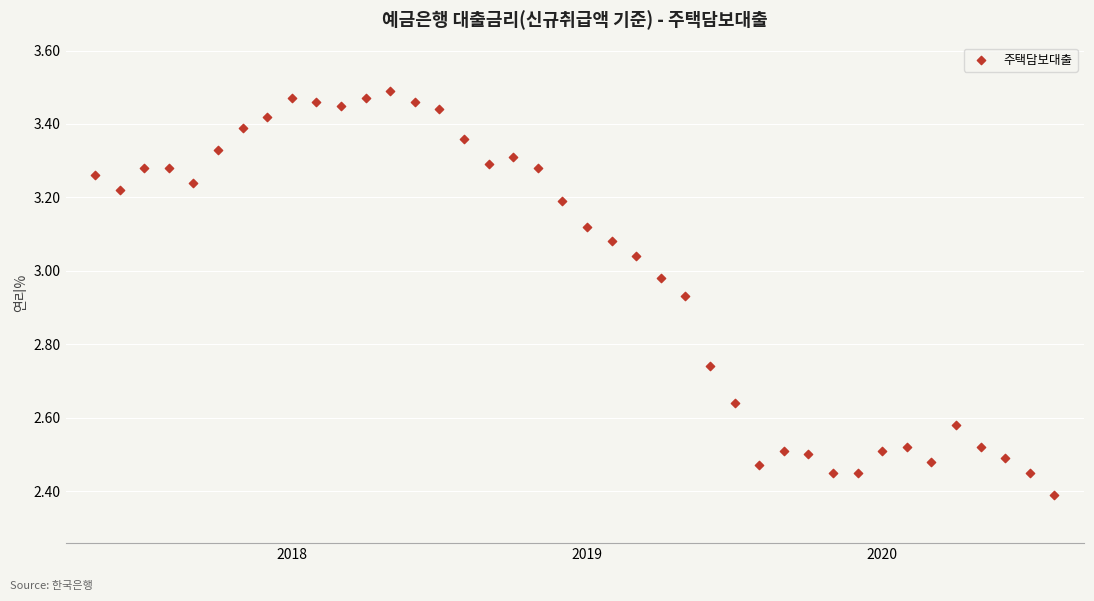

What Y value in the scatter plot is closest to 2?

2.4